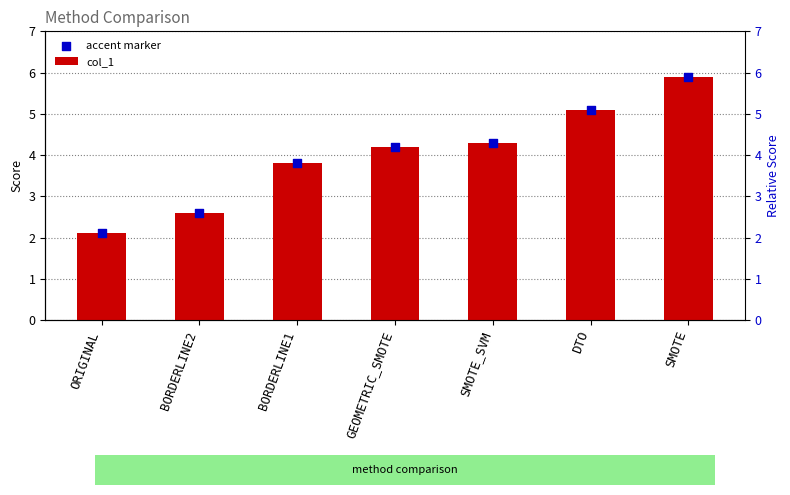

Which series contains the highest Y value?

col_1